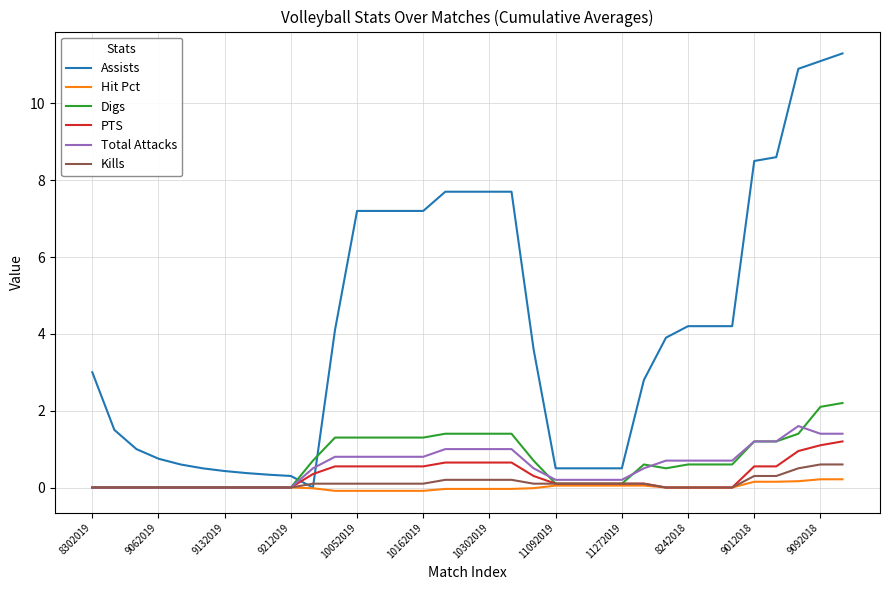

What is the minimum value shown in the chart?

-0.1